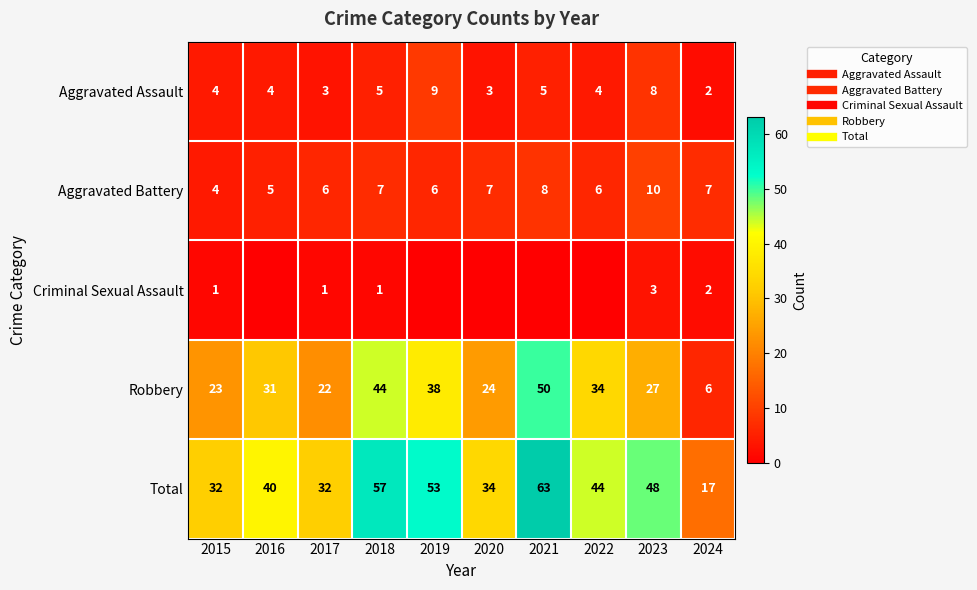

Is it true that Robbery equals 44 at 2018?

True